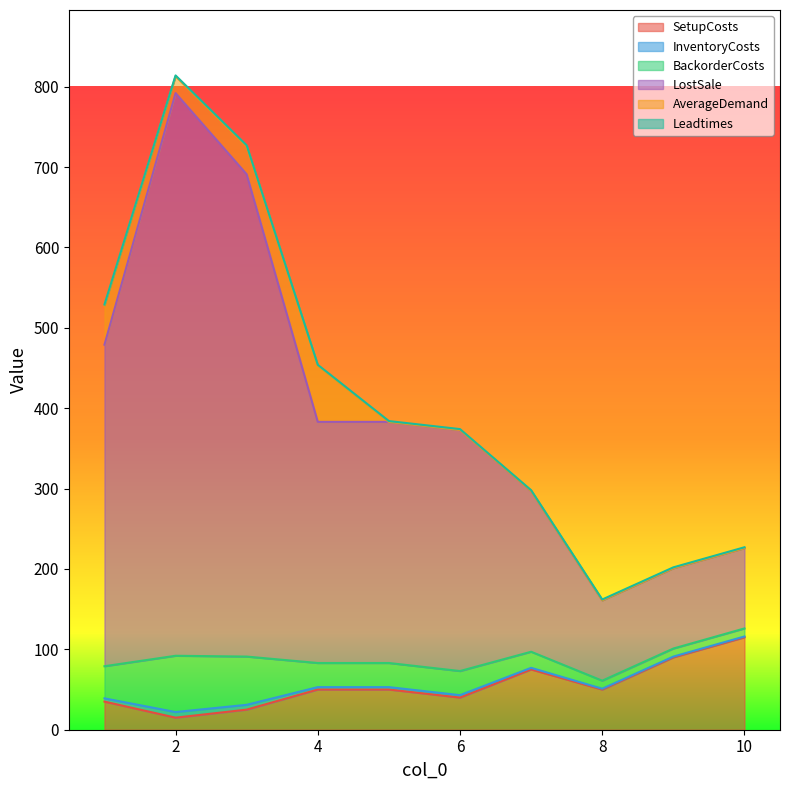

What is the maximum value for SetupCosts?

115